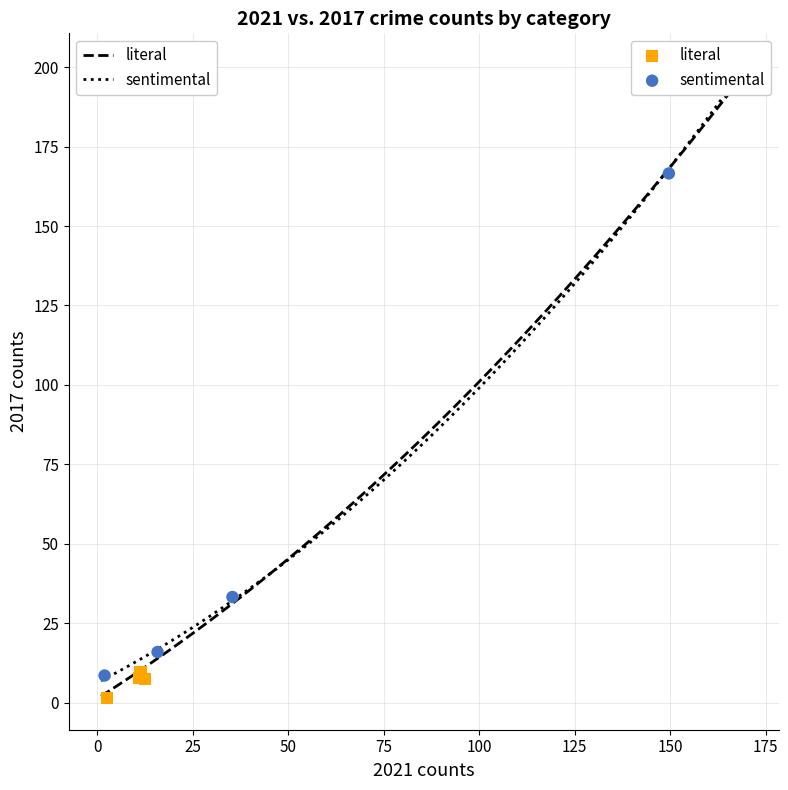

Which series has the widest spread of Y values?

sentimental